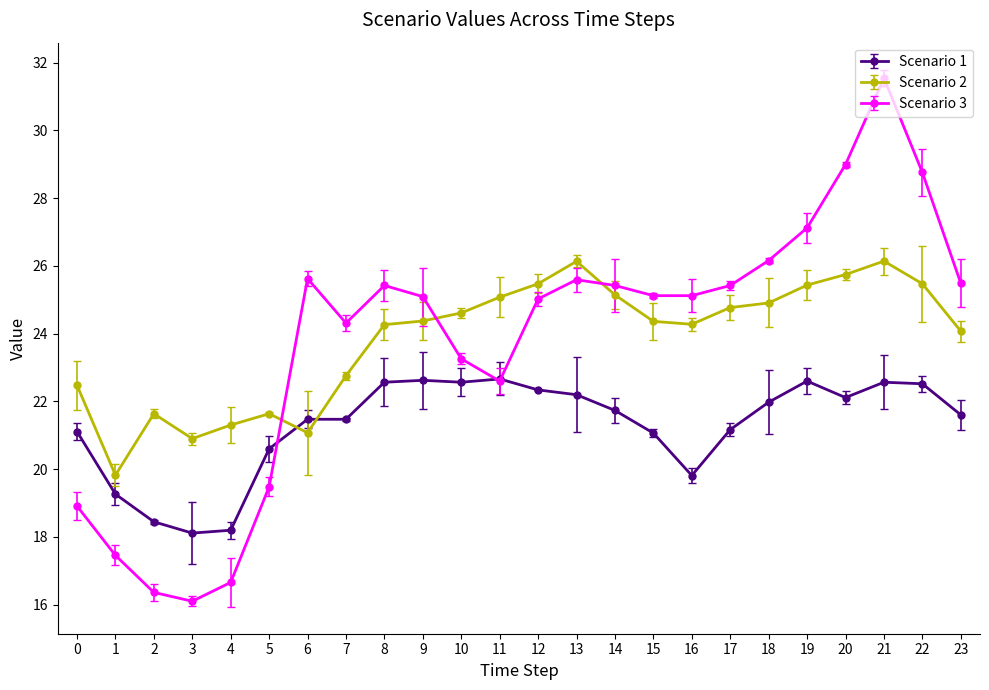

At which category does Scenario 2 reach its first local valley?

1